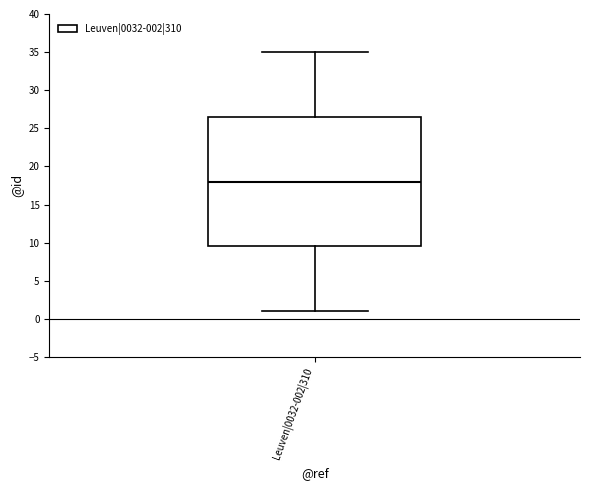

Transcribe this box plot: give where the median line is, the range the box spans, and where the two whiskers end, as read against the y-axis. The values are not printed on the chart, so give them approximately, as read against the axis.

median 18.0, box 9.5 to 26.5, whiskers 1.0 to 35.0